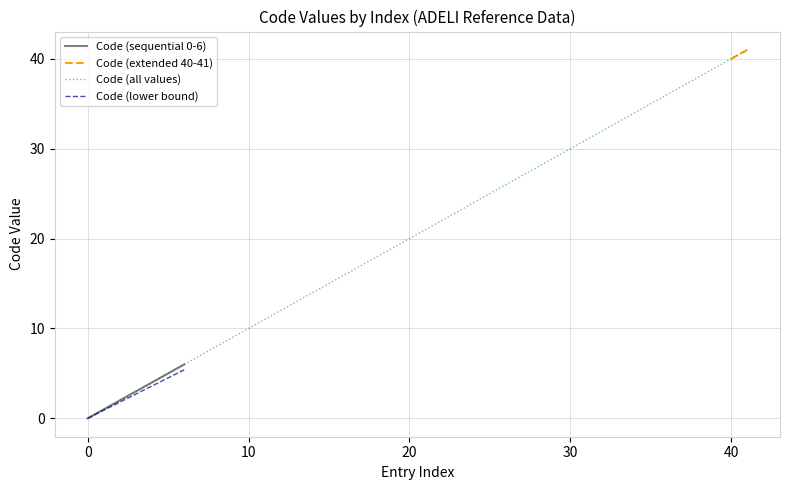

Between 6 and 5, which is larger?

6